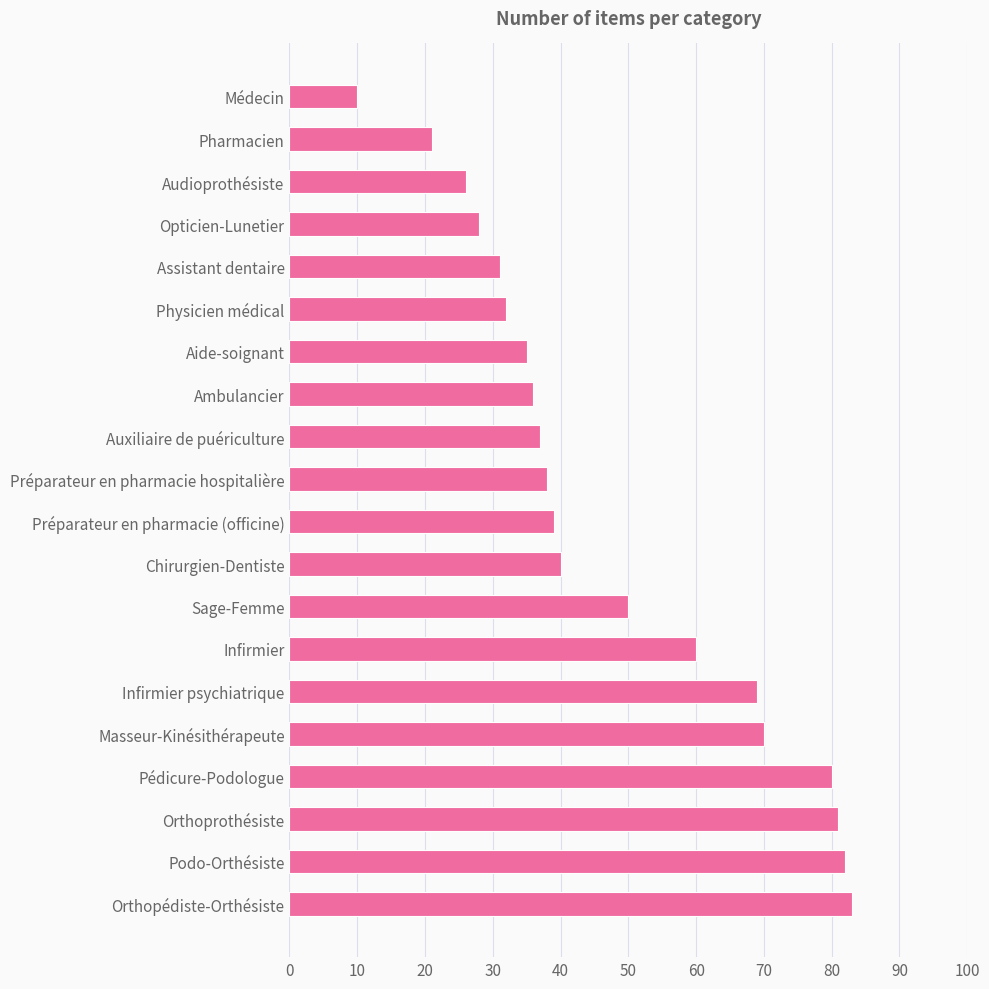

What is the smallest value displayed?

10